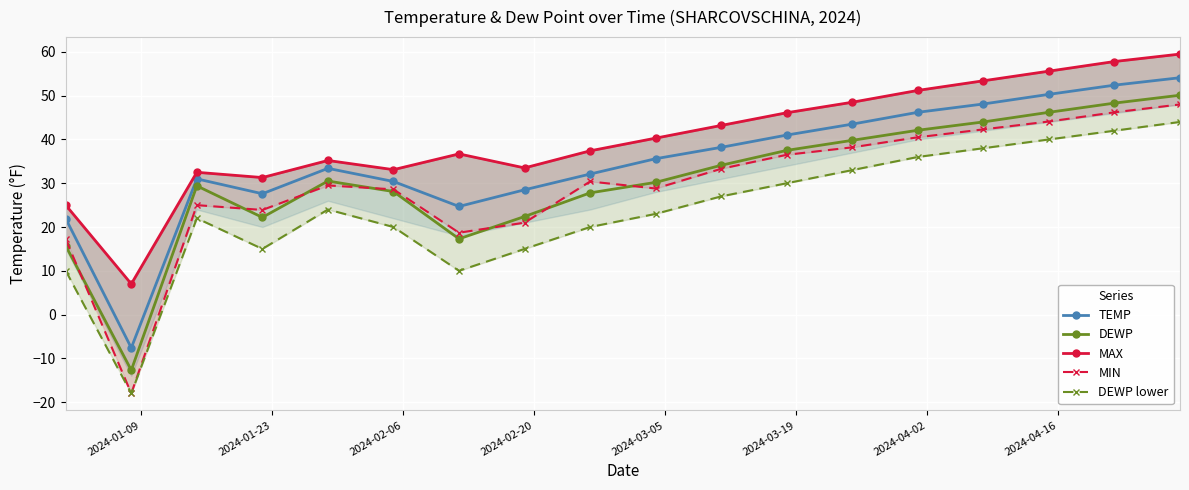

What is the maximum value for MAX?

59.5